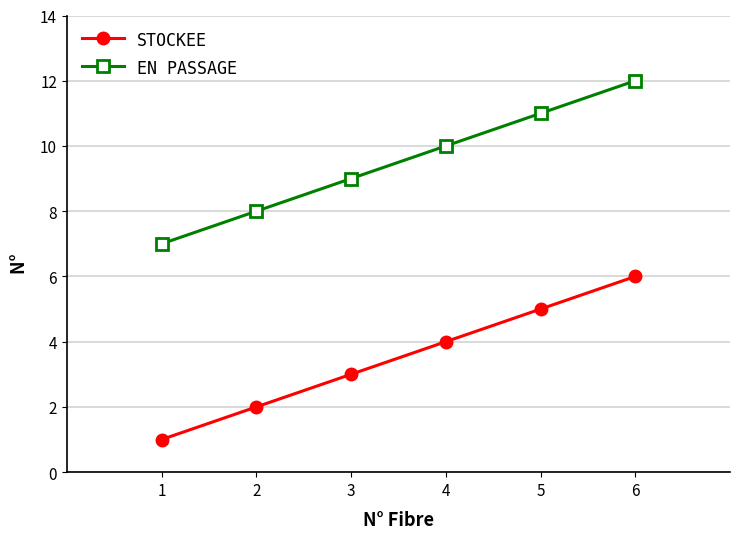

The STOCKEE series shows 6 at 6. True or false?

True